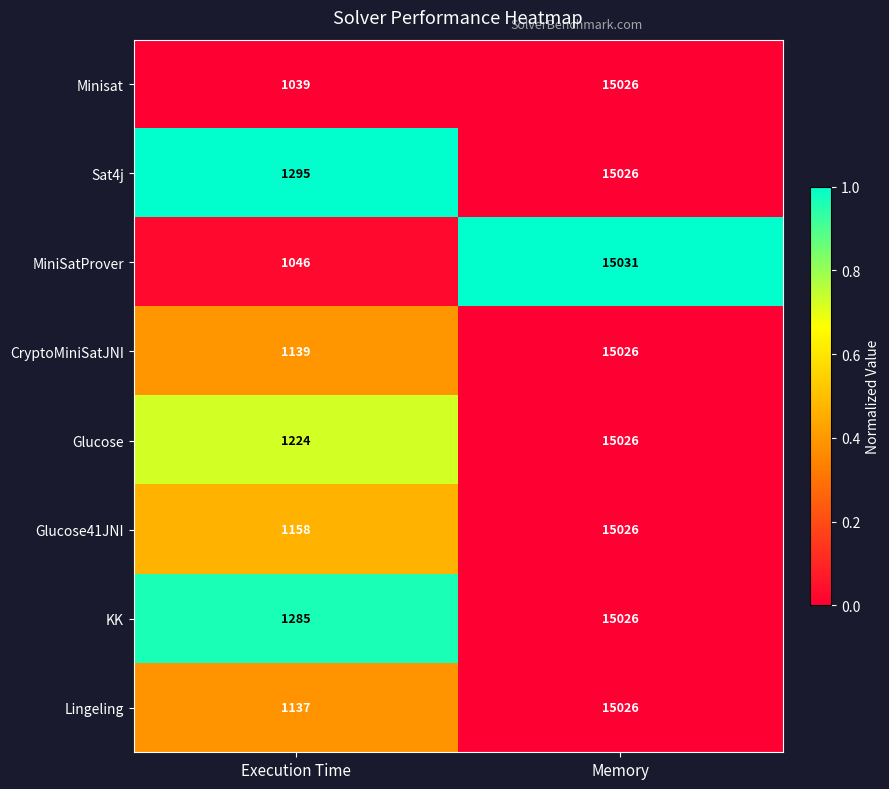

Between Execution Time and Memory, which series saw the biggest shift?

Minisat